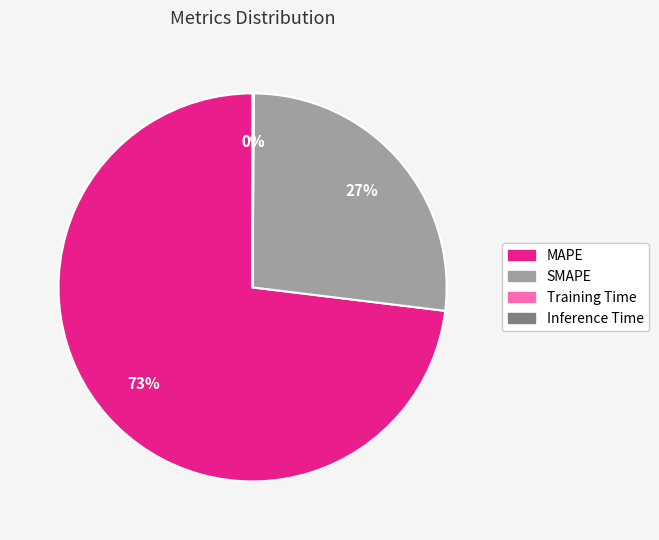

The SMAPE slice represents 21% of the pie. True or false?

False